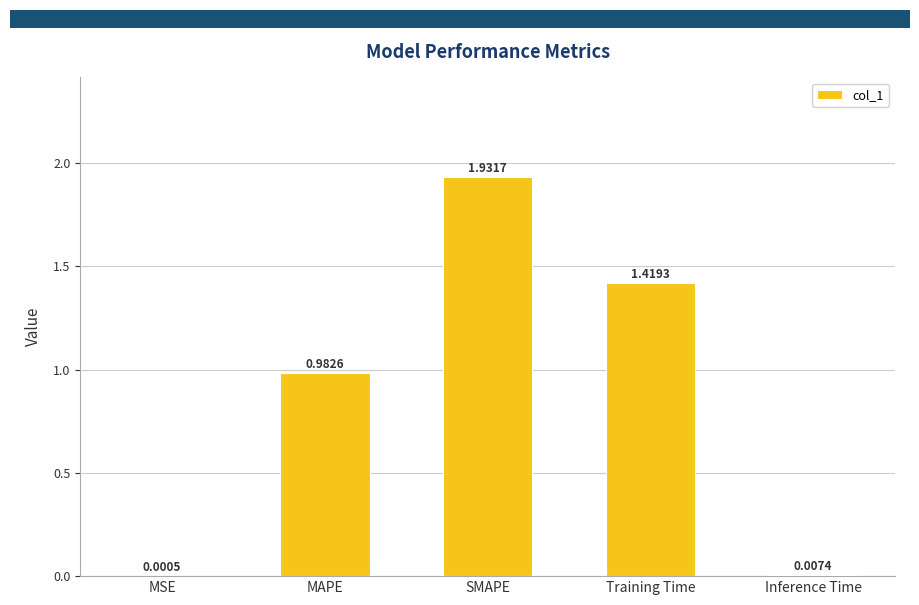

What is the change in value from SMAPE to Inference Time?

-1.9